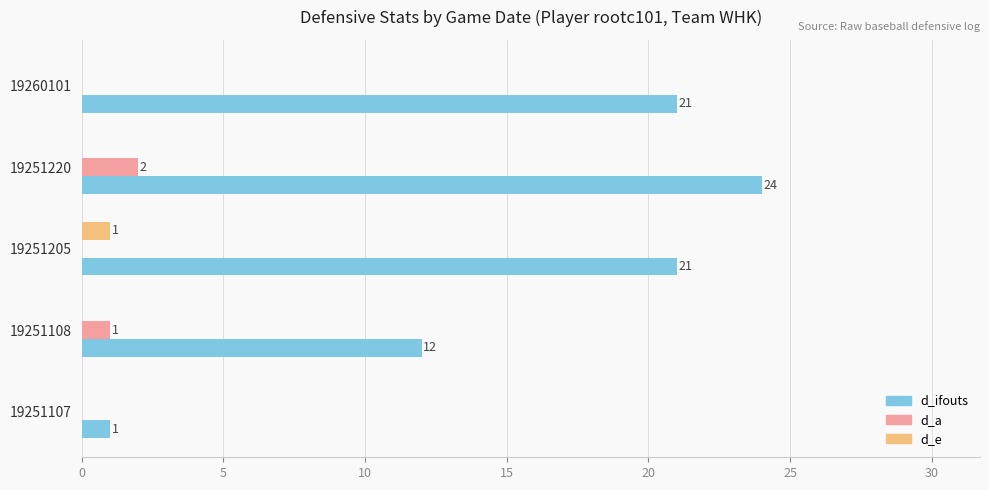

How many values in d_a are above zero?

2